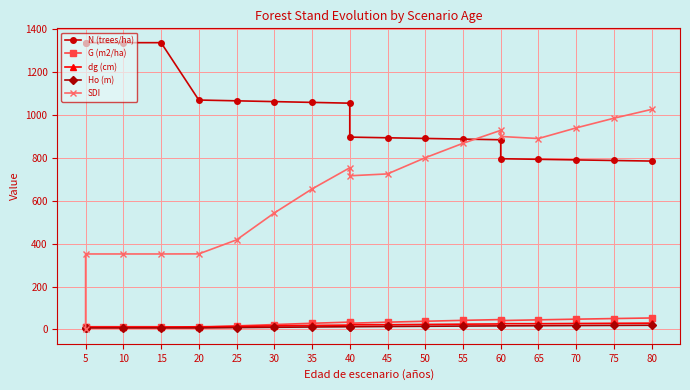

Does the chart have visible grid lines?

Yes